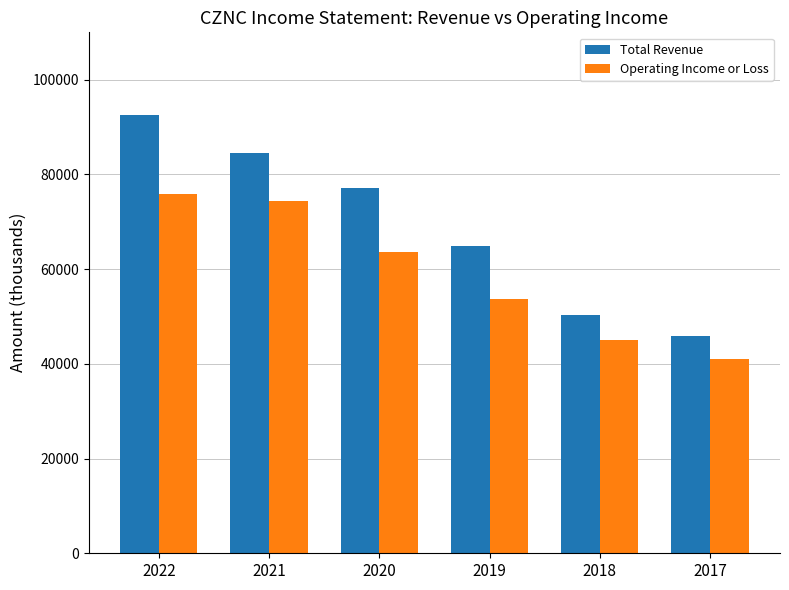

At which label does Operating Income or Loss first exceed 63700?

2022